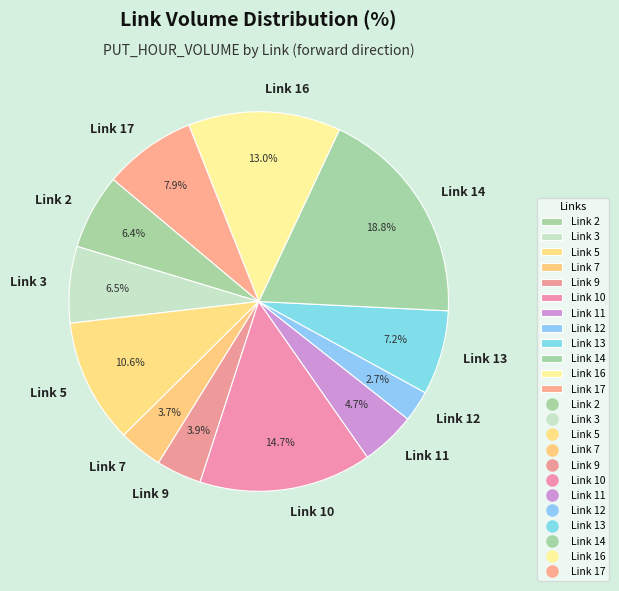

What is the ratio of the value at Link 13 to the value at Link 16?

0.6